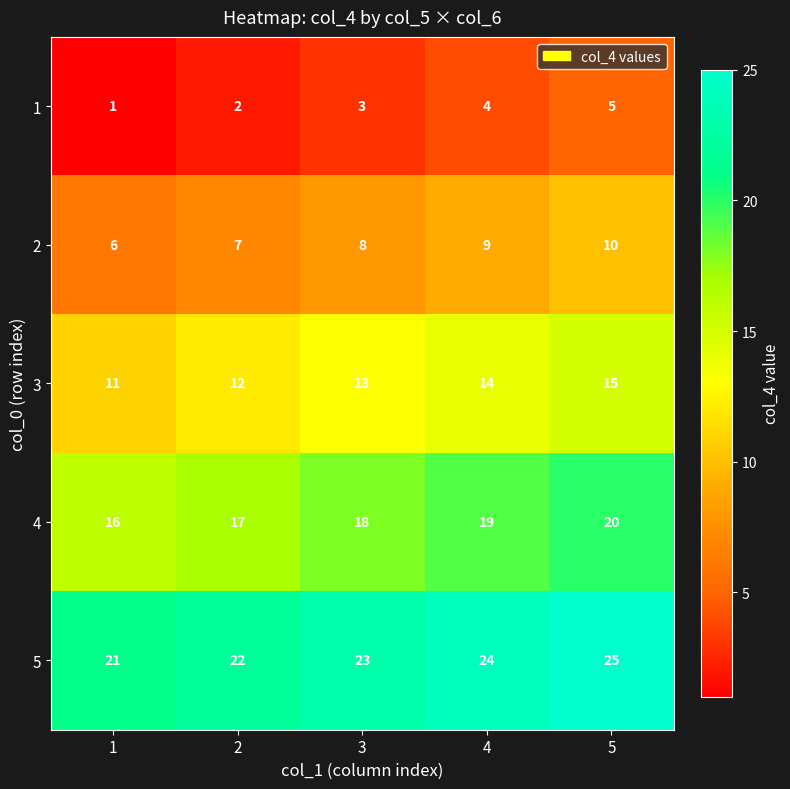

At which category does the chart reach its peak across all series?

5